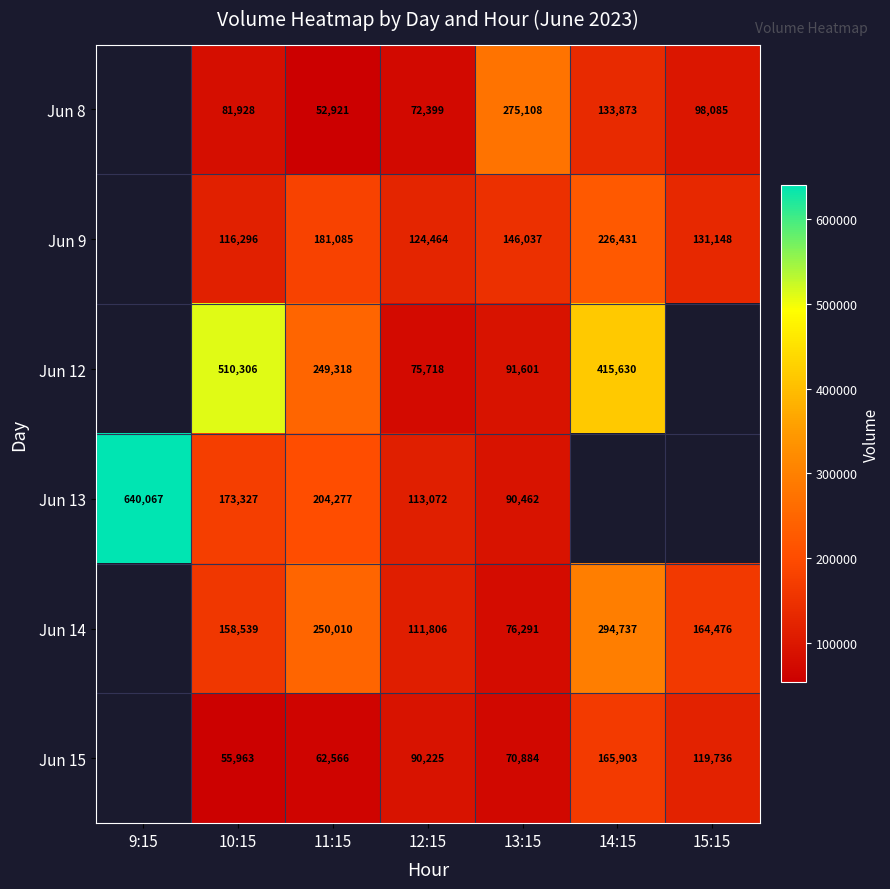

The Jun 15 series shows 62566 at 11:15. True or false?

True